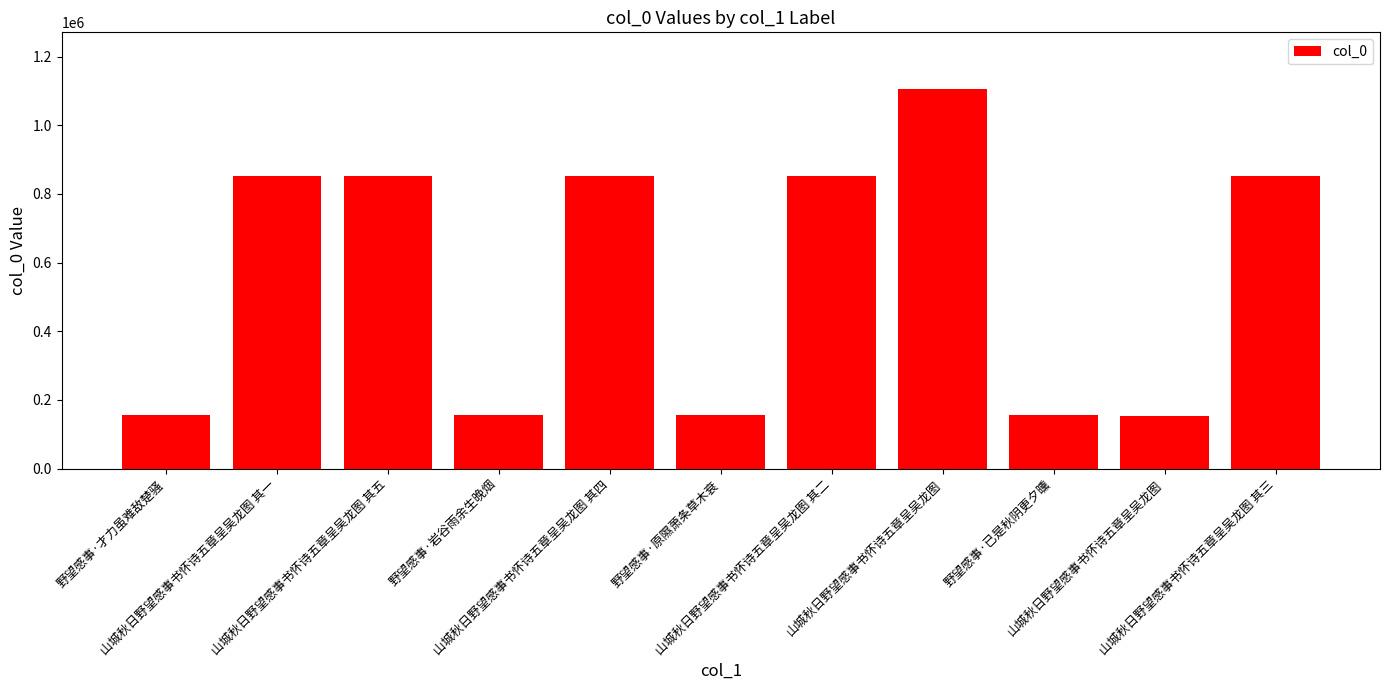

Is it true that the value at 山城秋日野望感事书怀诗五章呈吴龙图 is 1961796?

False